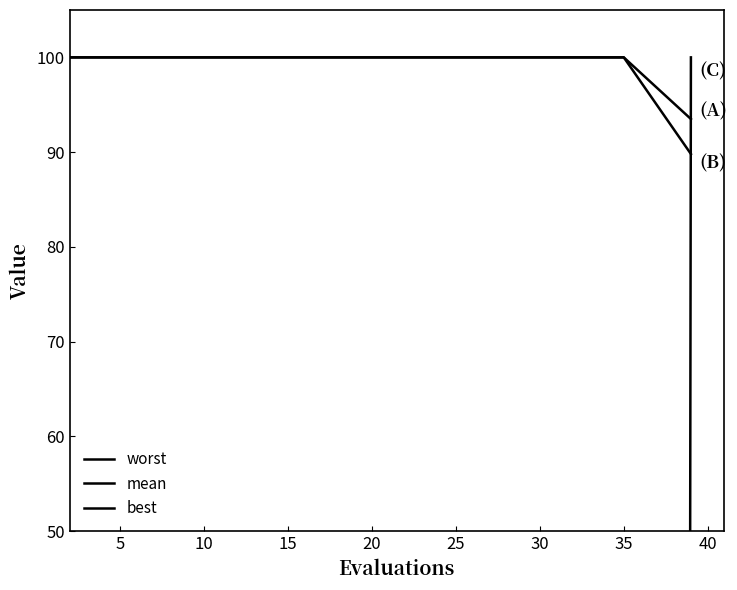

What is the label of the 12th point from the right?

40